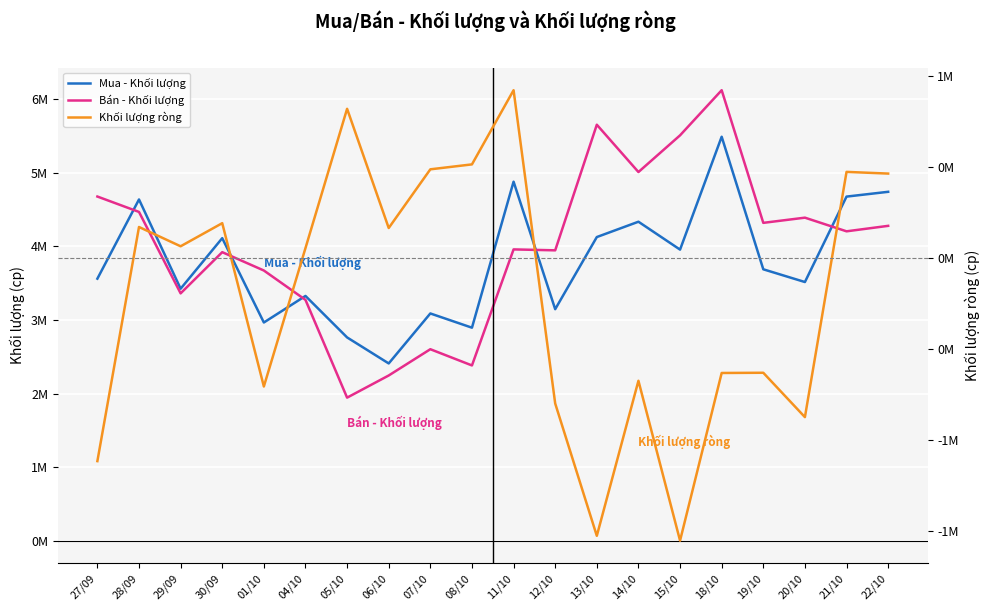

What are all the series names shown in the legend?

Mua - Khối lượng, Bán - Khối lượng, Khối lượng ròng